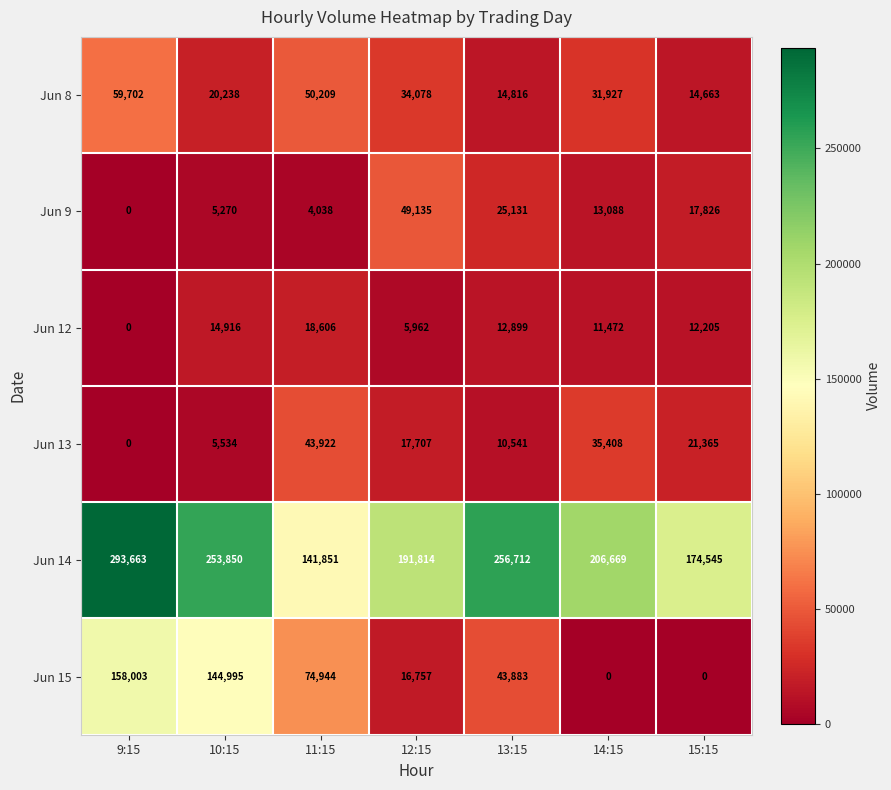

Count the number of data series in this chart.

6